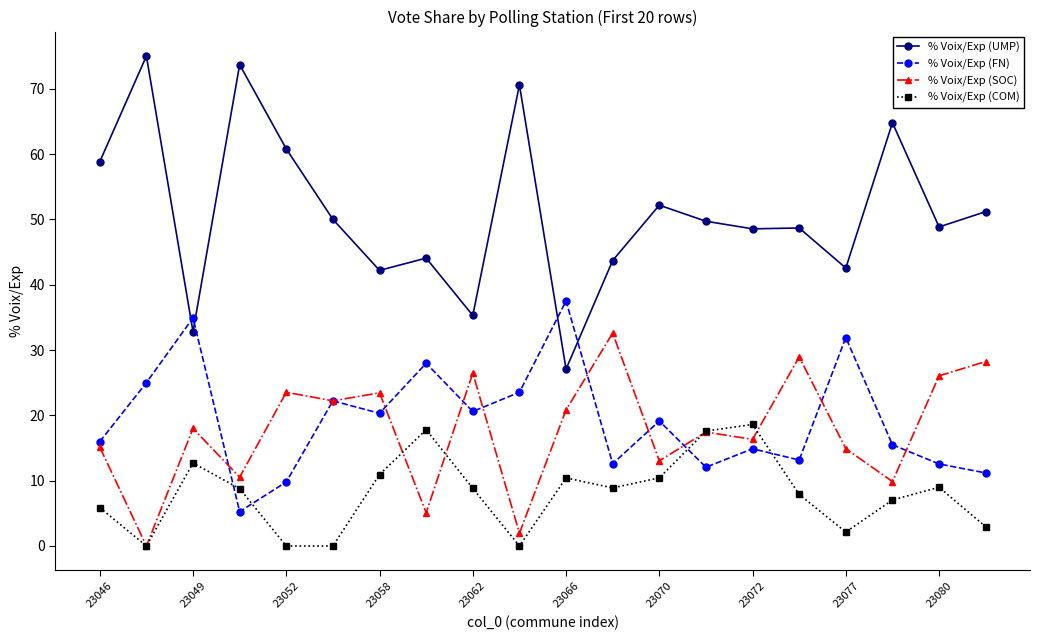

Which series has the largest total across all categories?

% Voix/Exp (UMP)